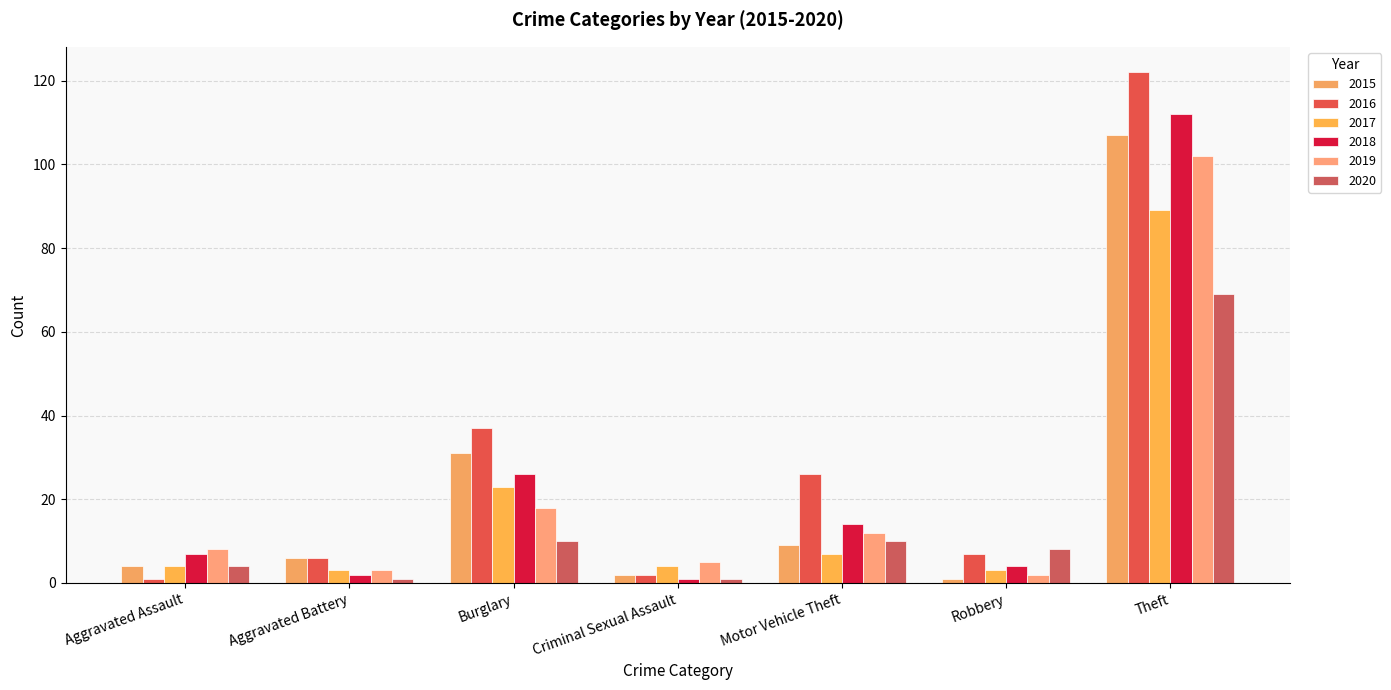

What is the total value across all series at Aggravated Assault?

28